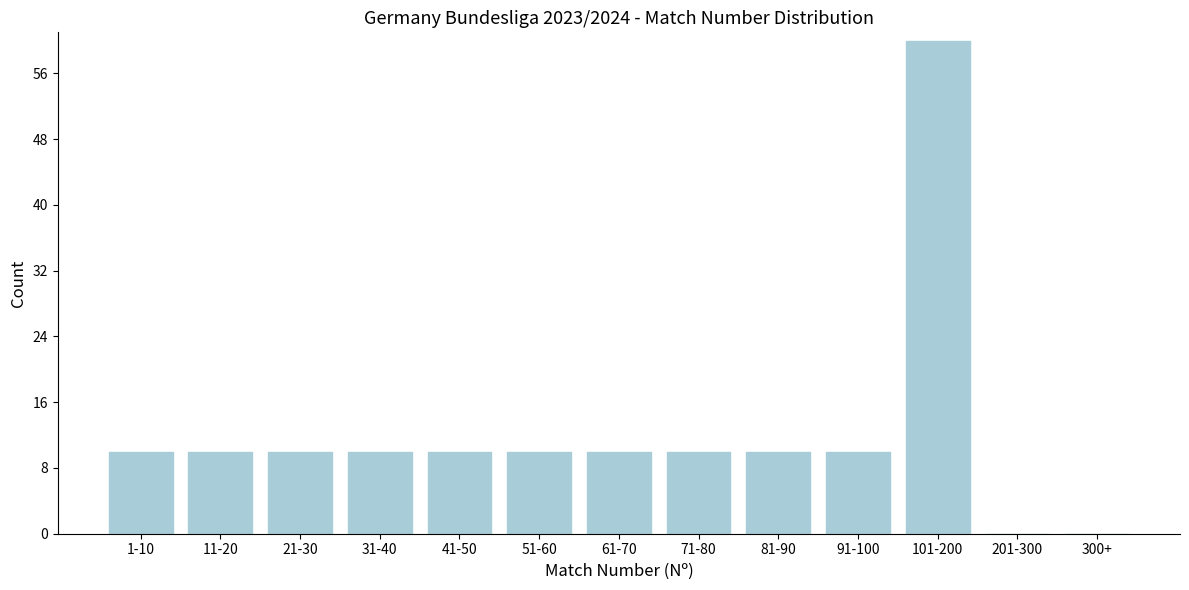

Reading left to right, transcribe all the data shown in this chart.

1-10=10	11-20=10	21-30=10	31-40=10	41-50=10	51-60=10	61-70=10	71-80=10	81-90=10	91-100=10	101-200=60	201-300=0	300+=0